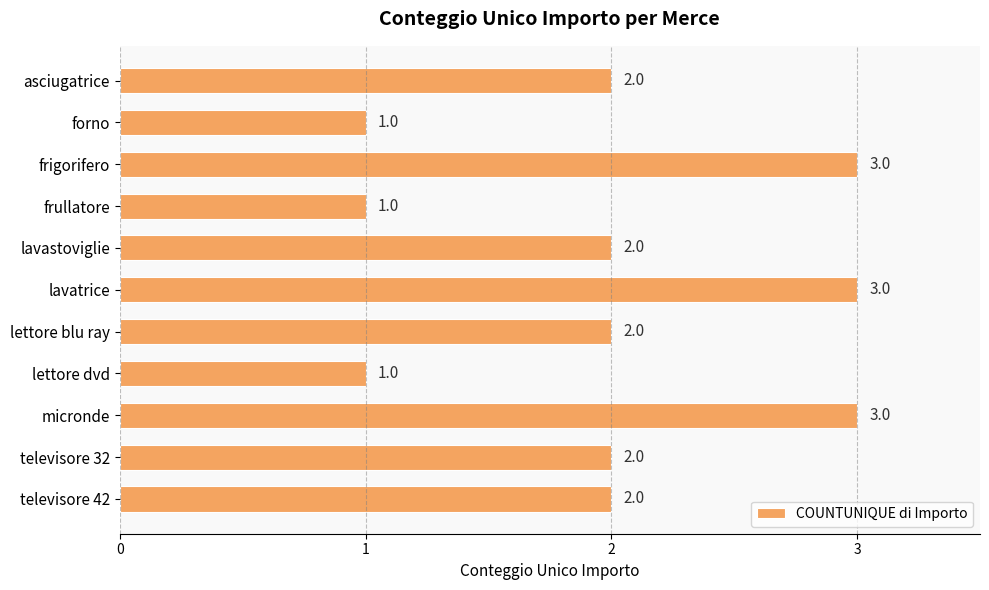

What is the maximum value shown in the chart?

3